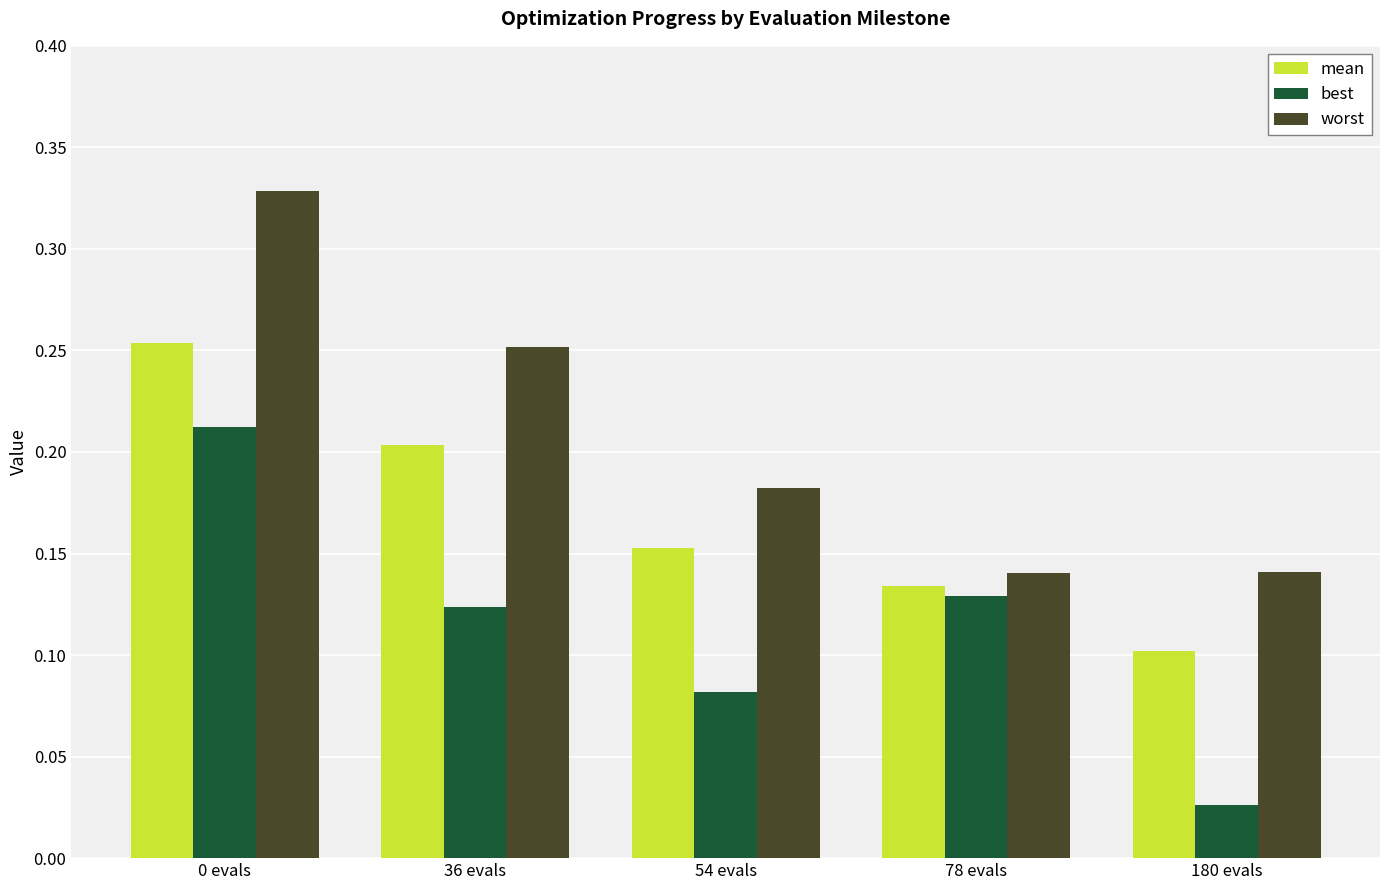

Is the value of worst at 54 evals greater than the value of best at 36 evals?

Yes